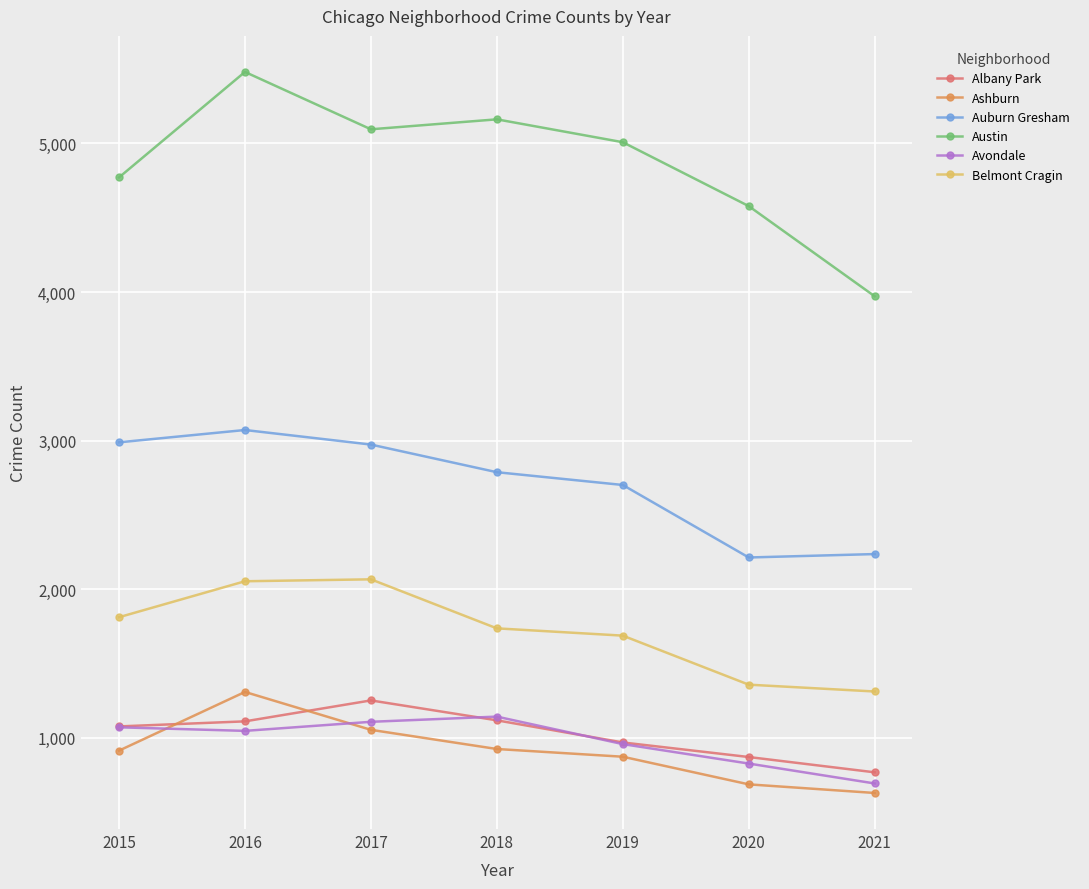

True or false: Austin has more than 2 points higher than both neighbors.

False